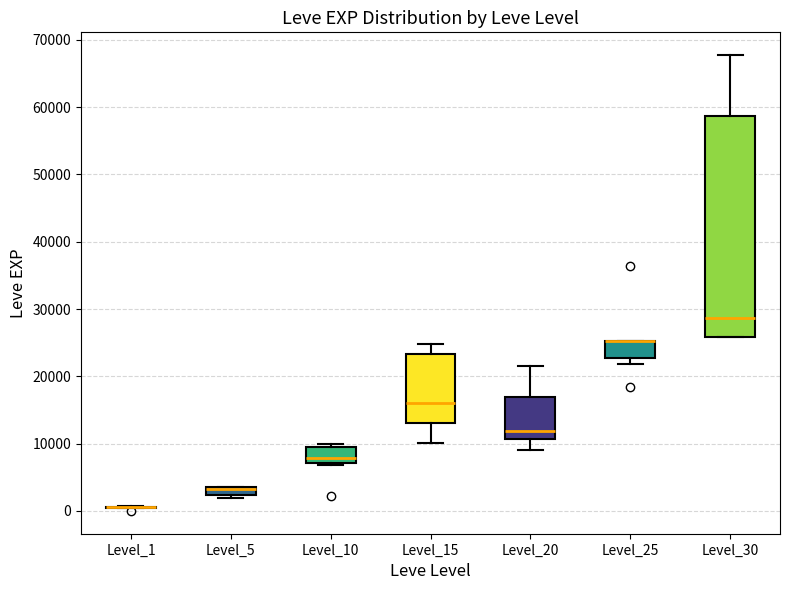

Where is the lower edge of the box for Level_15 on the y-axis? The values are not printed on the chart, so give them approximately, as read against the axis.

13000